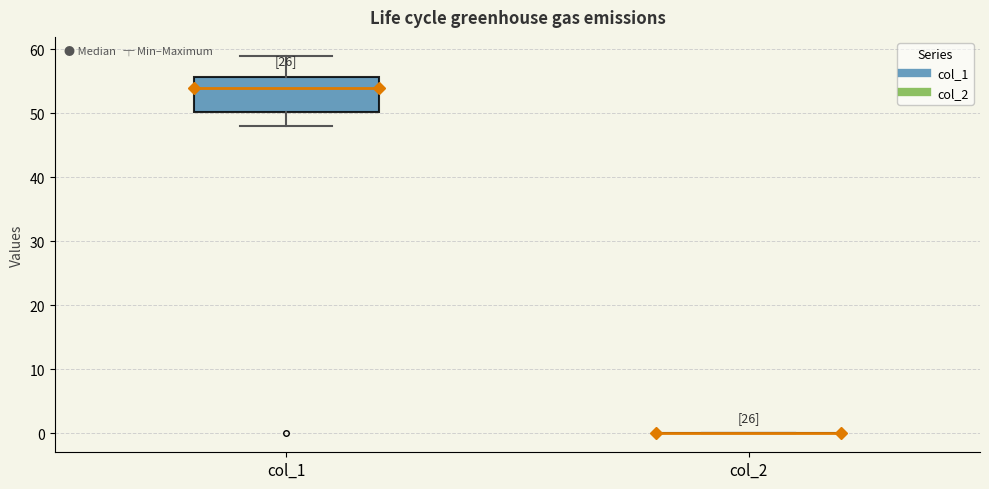

Reading left to right, transcribe this box plot: for each box, give where its median line is, the range the box spans, and where its two whiskers end, as read against the y-axis. The values are not printed on the chart, so give them approximately, as read against the axis.

col_1: median 54, box 50 to 56, whiskers 48 to 59
col_2: box collapsed to a line at 0, whiskers 0 to 0